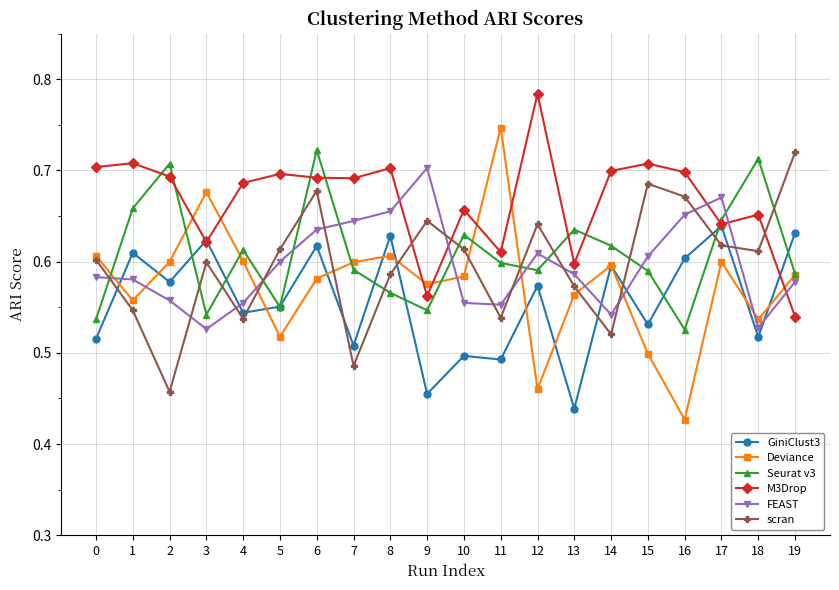

The scran series shows 0.6 at 12. True or false?

True